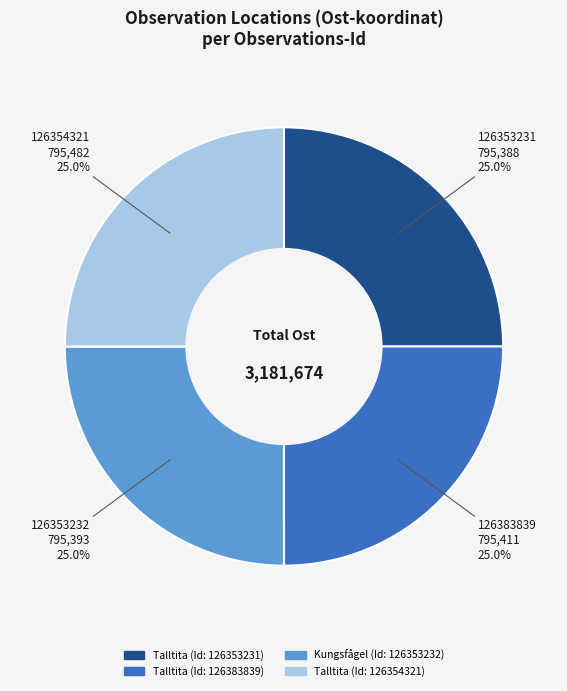

How many slices are in this pie chart?

4